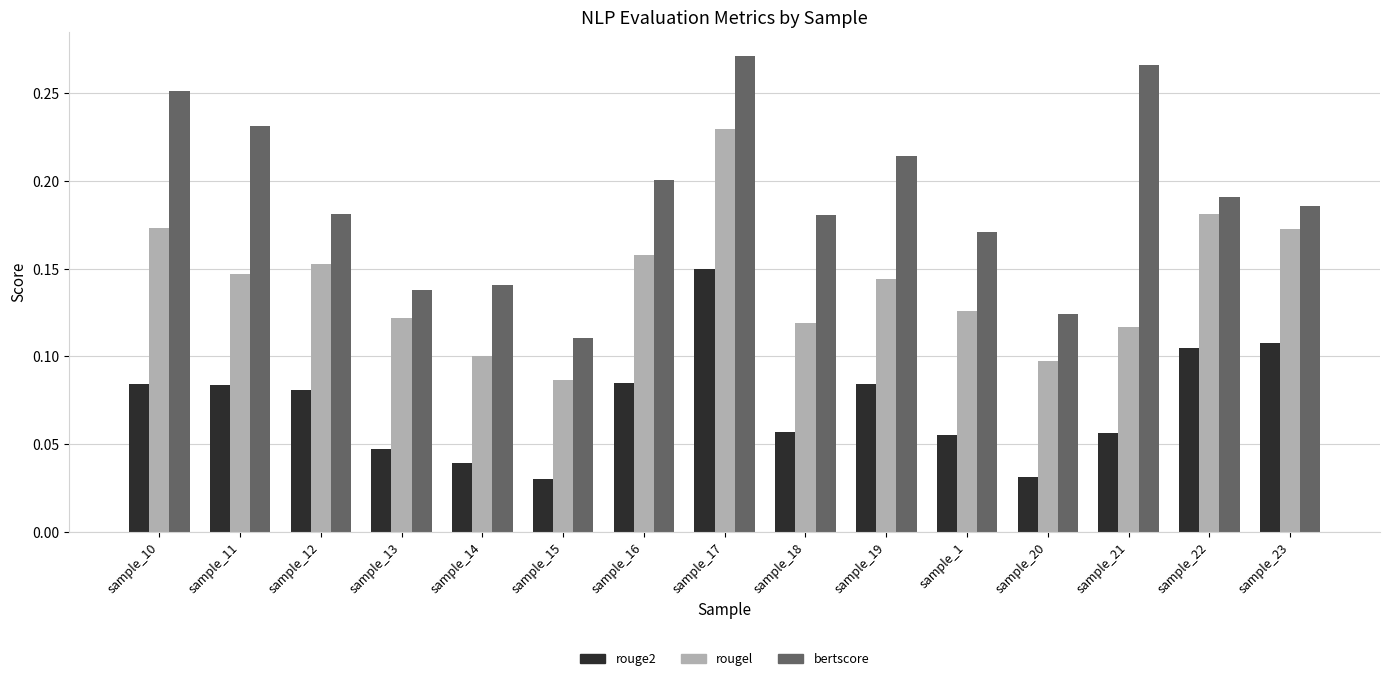

Which category has the highest value in the rougel series?

sample_17